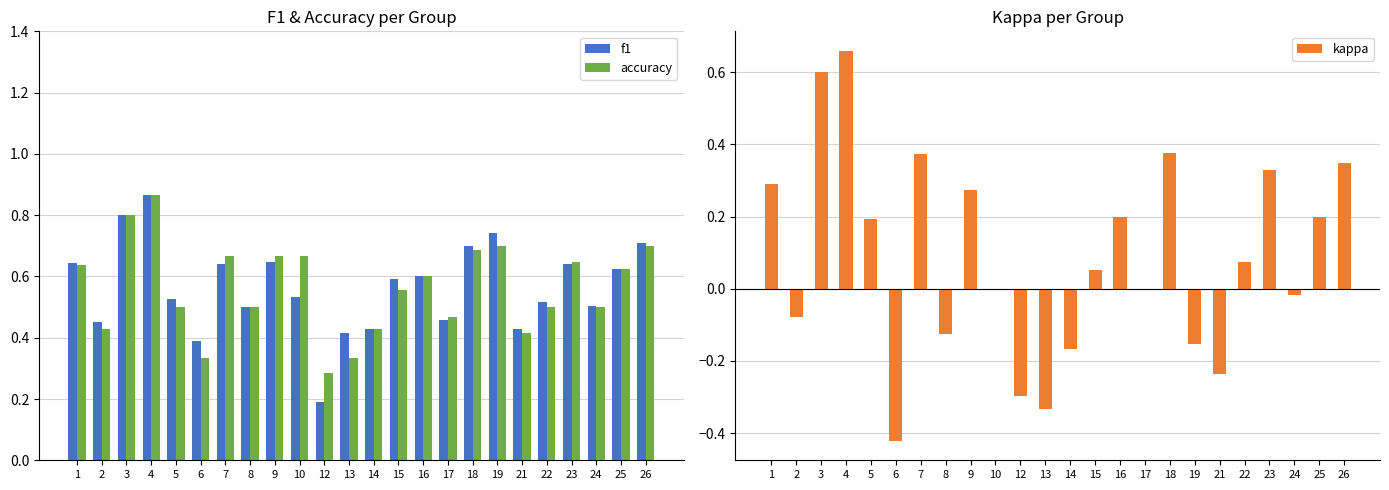

At how many categories does at least one series exceed 0?

24